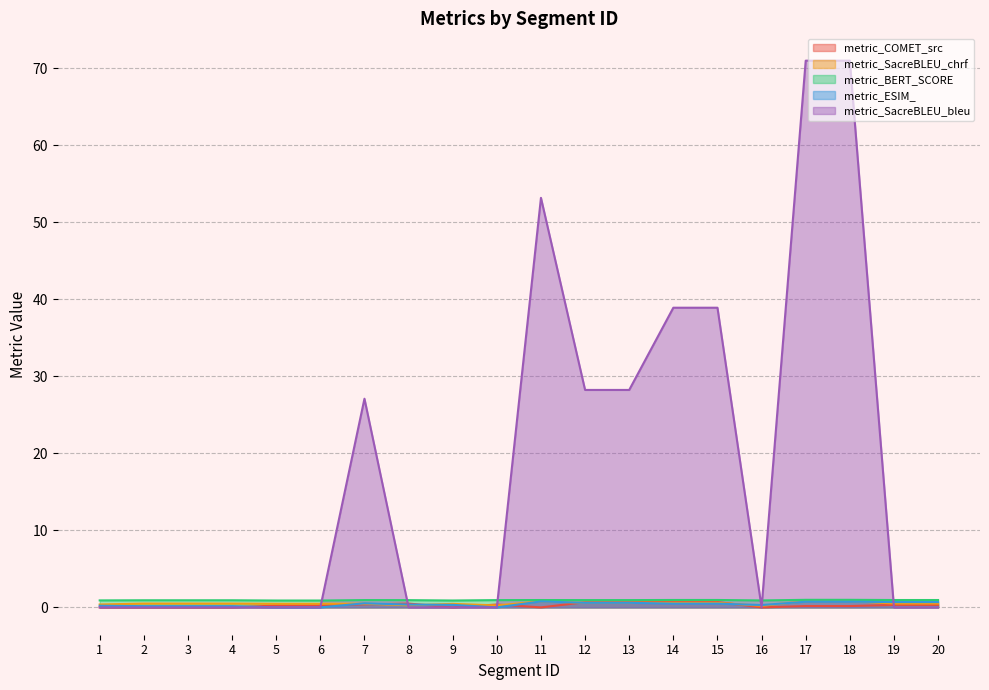

Rank the series at 6 from lowest to highest value.

metric_ESIM_, metric_SacreBLEU_bleu, metric_COMET_src, metric_SacreBLEU_chrf, metric_BERT_SCORE